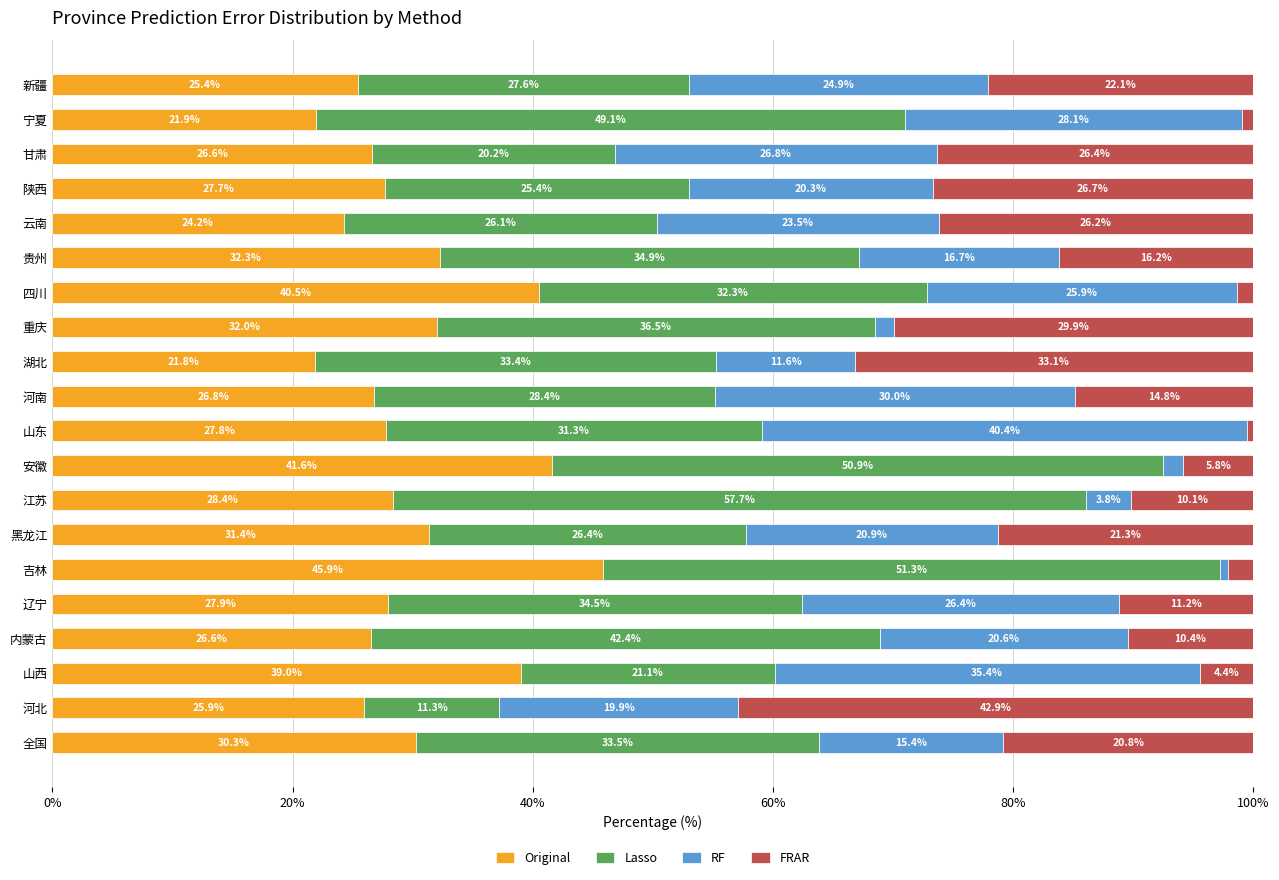

What is the total value across all series at 宁夏?

100.0